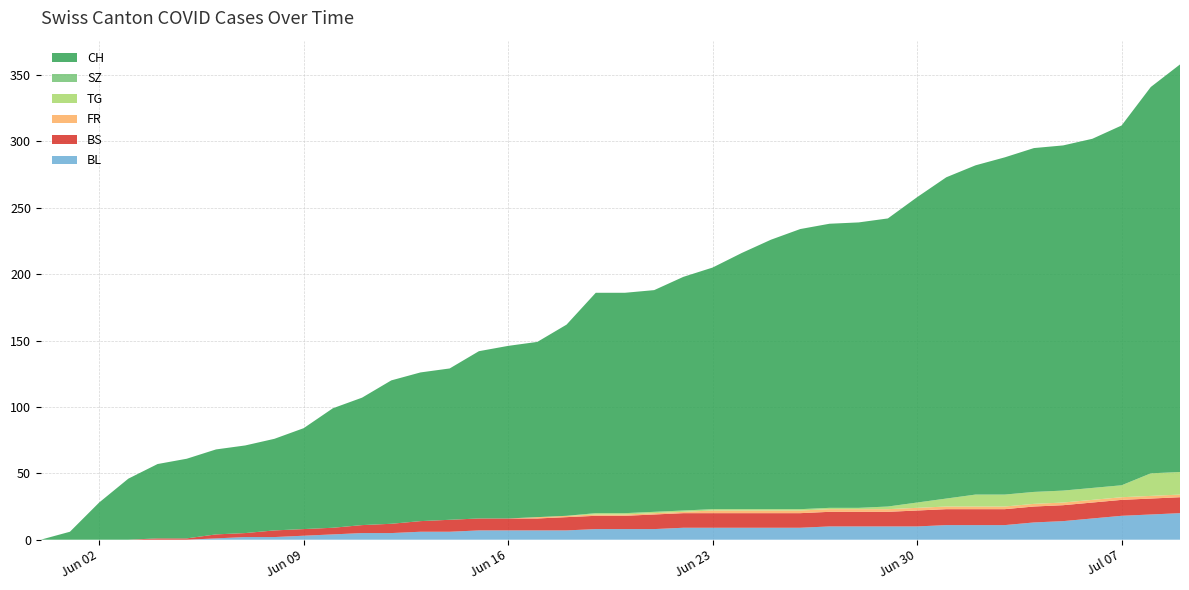

Reading left to right, list all the values displayed in this chart.

BL: 2020-05-31=0	2020-06-01=0	2020-06-02=0	2020-06-03=0	2020-06-04=0	2020-06-05=0	2020-06-06=1	2020-06-07=2	2020-06-08=2	2020-06-09=3	2020-06-10=4	2020-06-11=5	2020-06-12=5	2020-06-13=6	2020-06-14=6	2020-06-15=7	2020-06-16=7	2020-06-17=7	2020-06-18=7	2020-06-19=8	2020-06-20=8	2020-06-21=8	2020-06-22=9	2020-06-23=9	2020-06-24=9	2020-06-25=9	2020-06-26=9	2020-06-27=10	2020-06-28=10	2020-06-29=10	2020-06-30=10	2020-07-01=11	2020-07-02=11	2020-07-03=11	2020-07-04=13	2020-07-05=14	2020-07-06=16	2020-07-07=18	2020-07-08=19	2020-07-09=20
BS: 2020-05-31=0	2020-06-01=0	2020-06-02=0	2020-06-03=0	2020-06-04=1	2020-06-05=1	2020-06-06=3	2020-06-07=3	2020-06-08=5	2020-06-09=5	2020-06-10=5	2020-06-11=6	2020-06-12=7	2020-06-13=8	2020-06-14=9	2020-06-15=9	2020-06-16=9	2020-06-17=9	2020-06-18=10	2020-06-19=10	2020-06-20=10	2020-06-21=11	2020-06-22=11	2020-06-23=11	2020-06-24=11	2020-06-25=11	2020-06-26=11	2020-06-27=11	2020-06-28=11	2020-06-29=11	2020-06-30=12	2020-07-01=12	2020-07-02=12	2020-07-03=12	2020-07-04=12	2020-07-05=12	2020-07-06=12	2020-07-07=12	2020-07-08=12	2020-07-09=12
FR: 2020-05-31=0	2020-06-01=0	2020-06-02=0	2020-06-03=0	2020-06-04=0	2020-06-05=0	2020-06-06=0	2020-06-07=0	2020-06-08=0	2020-06-09=0	2020-06-10=0	2020-06-11=0	2020-06-12=0	2020-06-13=0	2020-06-14=0	2020-06-15=0	2020-06-16=0	2020-06-17=1	2020-06-18=1	2020-06-19=1	2020-06-20=1	2020-06-21=1	2020-06-22=1	2020-06-23=2	2020-06-24=2	2020-06-25=2	2020-06-26=2	2020-06-27=2	2020-06-28=2	2020-06-29=2	2020-06-30=2	2020-07-01=2	2020-07-02=2	2020-07-03=2	2020-07-04=2	2020-07-05=2	2020-07-06=2	2020-07-07=2	2020-07-08=2	2020-07-09=2
TG: 2020-05-31=0	2020-06-01=0	2020-06-02=0	2020-06-03=0	2020-06-04=0	2020-06-05=0	2020-06-06=0	2020-06-07=0	2020-06-08=0	2020-06-09=0	2020-06-10=0	2020-06-11=0	2020-06-12=0	2020-06-13=0	2020-06-14=0	2020-06-15=0	2020-06-16=0	2020-06-17=0	2020-06-18=0	2020-06-19=1	2020-06-20=1	2020-06-21=1	2020-06-22=1	2020-06-23=1	2020-06-24=1	2020-06-25=1	2020-06-26=1	2020-06-27=1	2020-06-28=1	2020-06-29=2	2020-06-30=4	2020-07-01=6	2020-07-02=9	2020-07-03=9	2020-07-04=9	2020-07-05=9	2020-07-06=9	2020-07-07=9	2020-07-08=17	2020-07-09=17
SZ: 2020-05-31=0	2020-06-01=0	2020-06-02=0	2020-06-03=0	2020-06-04=0	2020-06-05=0	2020-06-06=0	2020-06-07=0	2020-06-08=0	2020-06-09=0	2020-06-10=0	2020-06-11=0	2020-06-12=0	2020-06-13=0	2020-06-14=0	2020-06-15=0	2020-06-16=0	2020-06-17=0	2020-06-18=0	2020-06-19=0	2020-06-20=0	2020-06-21=0	2020-06-22=0	2020-06-23=0	2020-06-24=0	2020-06-25=0	2020-06-26=0	2020-06-27=0	2020-06-28=0	2020-06-29=0	2020-06-30=0	2020-07-01=0	2020-07-02=0	2020-07-03=0	2020-07-04=0	2020-07-05=0	2020-07-06=0	2020-07-07=0	2020-07-08=0	2020-07-09=0
CH: 2020-05-31=0	2020-06-01=6	2020-06-02=28	2020-06-03=46	2020-06-04=56	2020-06-05=60	2020-06-06=64	2020-06-07=66	2020-06-08=69	2020-06-09=76	2020-06-10=90	2020-06-11=96	2020-06-12=108	2020-06-13=112	2020-06-14=114	2020-06-15=126	2020-06-16=130	2020-06-17=132	2020-06-18=144	2020-06-19=166	2020-06-20=166	2020-06-21=167	2020-06-22=176	2020-06-23=182	2020-06-24=193	2020-06-25=203	2020-06-26=211	2020-06-27=214	2020-06-28=215	2020-06-29=217	2020-06-30=230	2020-07-01=242	2020-07-02=248	2020-07-03=254	2020-07-04=259	2020-07-05=260	2020-07-06=263	2020-07-07=271	2020-07-08=291	2020-07-09=307